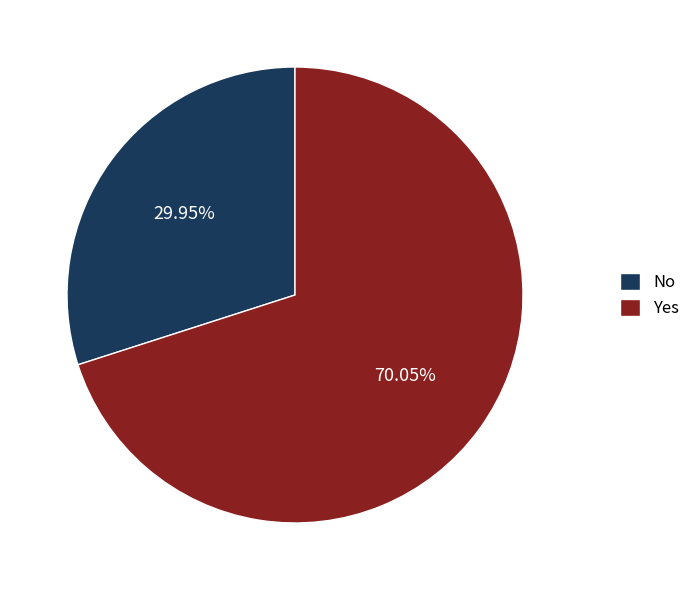

What is the majority slice?

Yes